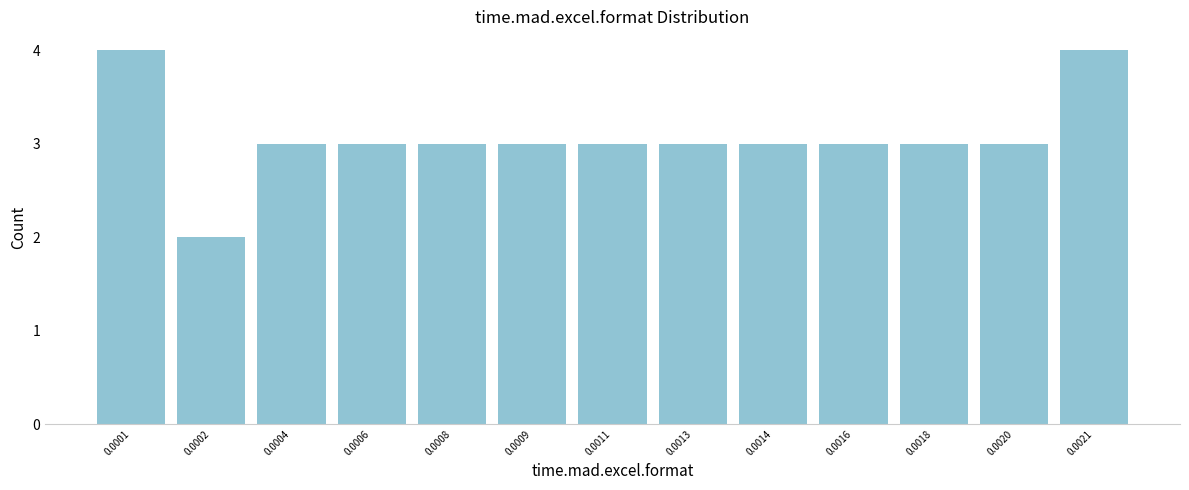

Reading left to right, extract all data points from this chart.

0.0001=4	0.0002=2	0.0004=3	0.0006=3	0.0008=3	0.0009=3	0.0011=3	0.0013=3	0.0014=3	0.0016=3	0.0018=3	0.0020=3	0.0021=4